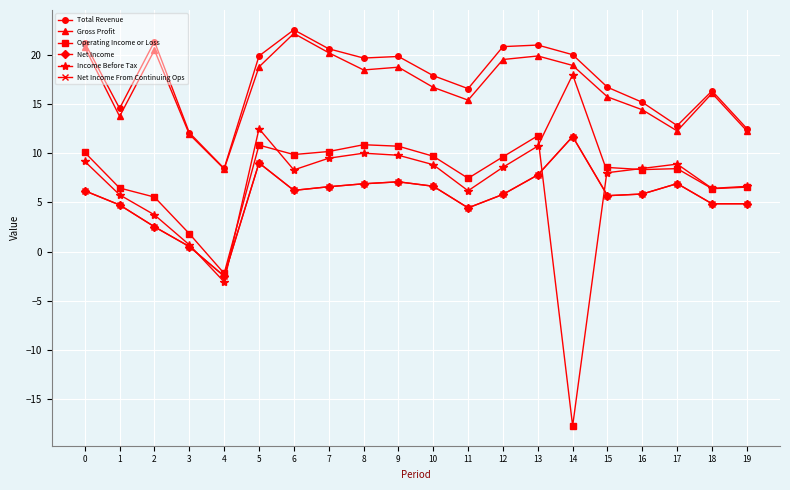

Reading right to left, what are all the values shown in this chart?

Total Revenue: 12.5	16.3	12.8	15.2	16.7	20.0	21.0	20.8	16.6	17.9	19.8	19.7	20.6	22.6	19.9	8.5	12.1	21.4	14.6	21.2
Gross Profit: 12.3	16.1	12.3	14.4	15.7	18.9	19.9	19.5	15.4	16.7	18.8	18.5	20.2	22.2	18.8	8.4	11.9	20.5	13.8	20.8
Operating Income or Loss: 6.6	6.4	8.4	8.3	8.6	-17.7	11.8	9.6	7.5	9.7	10.7	10.9	10.2	9.9	10.8	-2.2	1.8	5.5	6.5	10.1
Net Income: 4.9	4.9	6.9	5.9	5.7	11.7	7.8	5.8	4.5	6.7	7.1	6.9	6.6	6.2	9.0	-2.5	0.5	2.5	4.8	6.2
Income Before Tax: 6.6	6.4	8.9	8.5	8.0	18.0	10.7	8.6	6.2	8.8	9.8	10.0	9.5	8.3	12.5	-3.1	0.7	3.7	5.8	9.2
Net Income From Continuing Ops: 4.9	4.9	6.9	5.9	5.7	11.7	7.8	5.8	4.5	6.7	7.1	6.9	6.6	6.2	9.0	-2.5	0.5	2.5	4.8	6.2